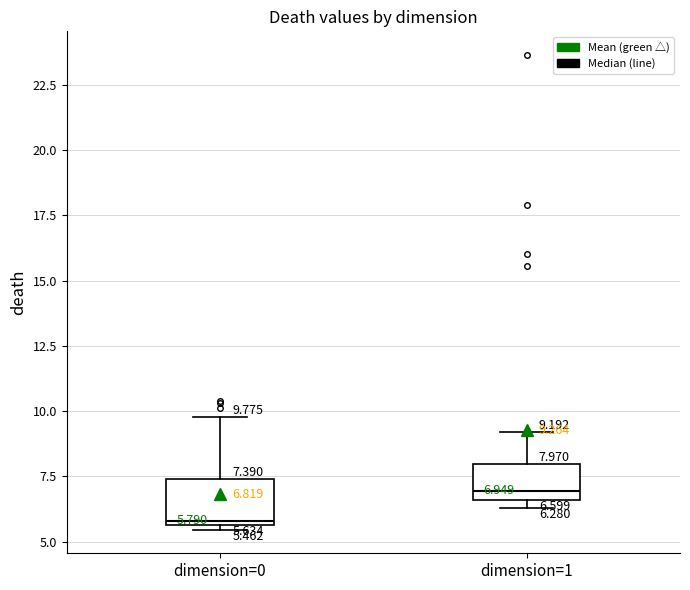

Which box has the highest median line?

dimension=1